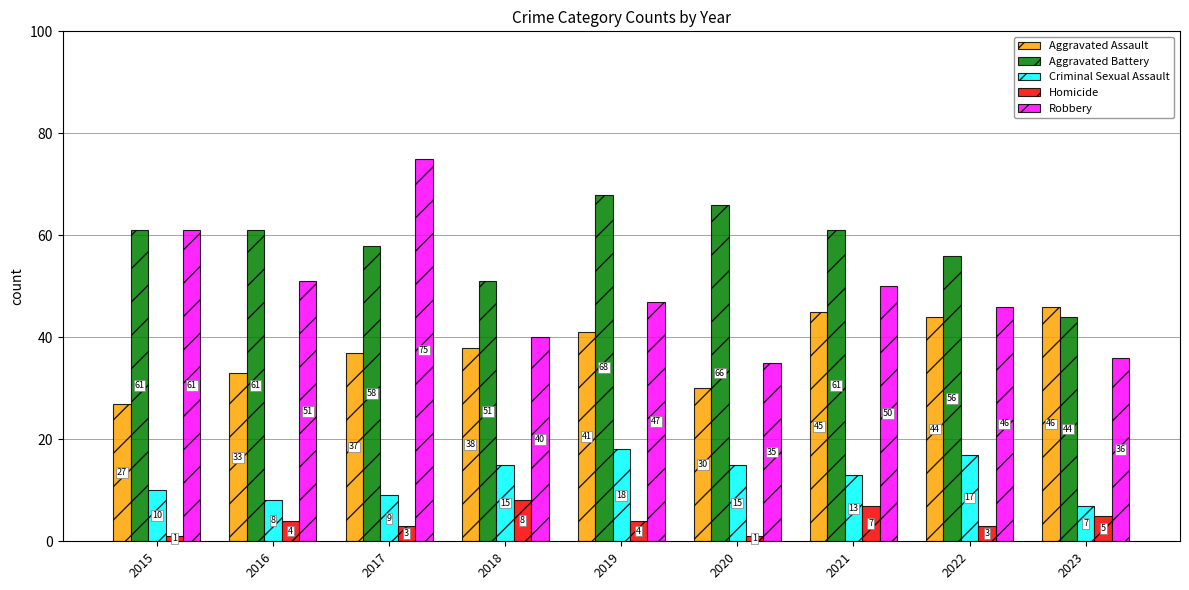

Reading left to right, extract all data points from this chart.

Aggravated Assault: 2015=27	2016=33	2017=37	2018=38	2019=41	2020=30	2021=45	2022=44	2023=46
Aggravated Battery: 2015=61	2016=61	2017=58	2018=51	2019=68	2020=66	2021=61	2022=56	2023=44
Criminal Sexual Assault: 2015=10	2016=8	2017=9	2018=15	2019=18	2020=15	2021=13	2022=17	2023=7
Homicide: 2015=1	2016=4	2017=3	2018=8	2019=4	2020=1	2021=7	2022=3	2023=5
Robbery: 2015=61	2016=51	2017=75	2018=40	2019=47	2020=35	2021=50	2022=46	2023=36